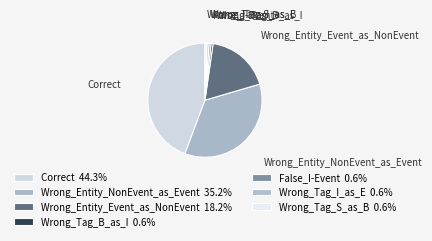

How many segments does this pie chart have?

7